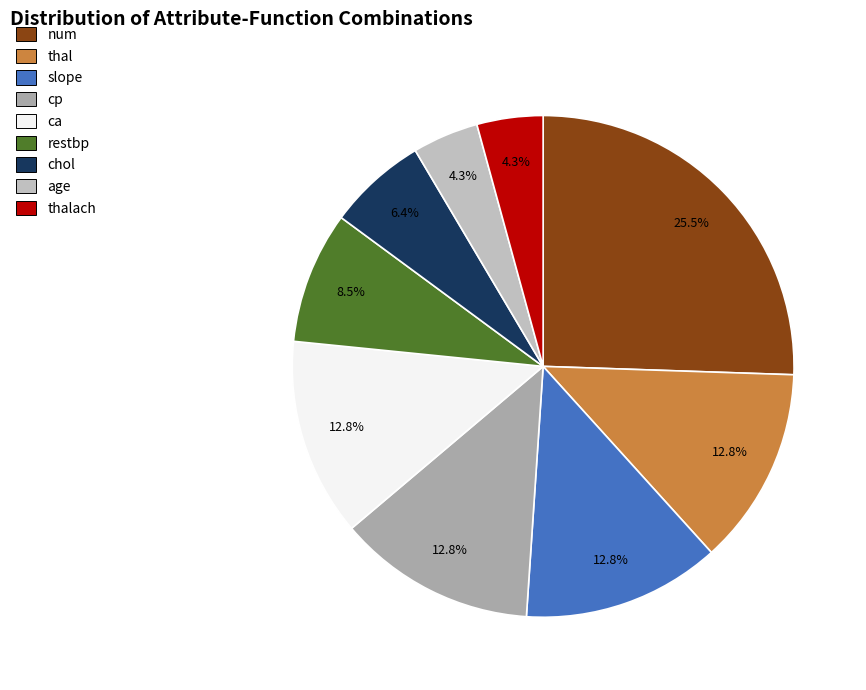

Which category has the smallest portion of the pie?

age